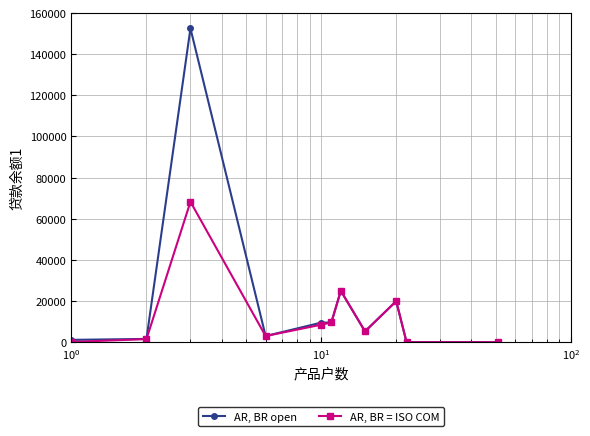

Which series has the largest total across all categories?

AR, BR open